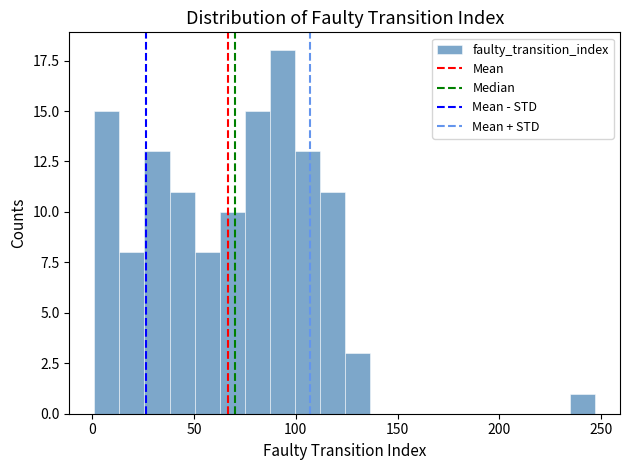

Read against the x-axis, roughly where is the centre of the tallest bar?

95